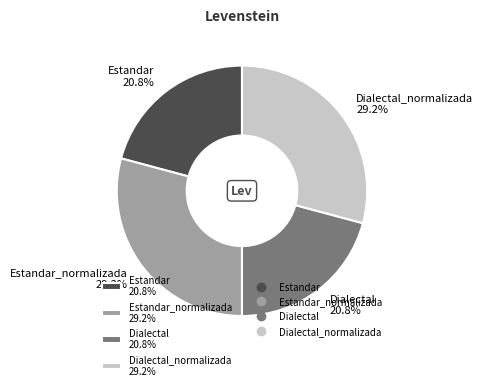

Is there a majority slice in this chart?

No